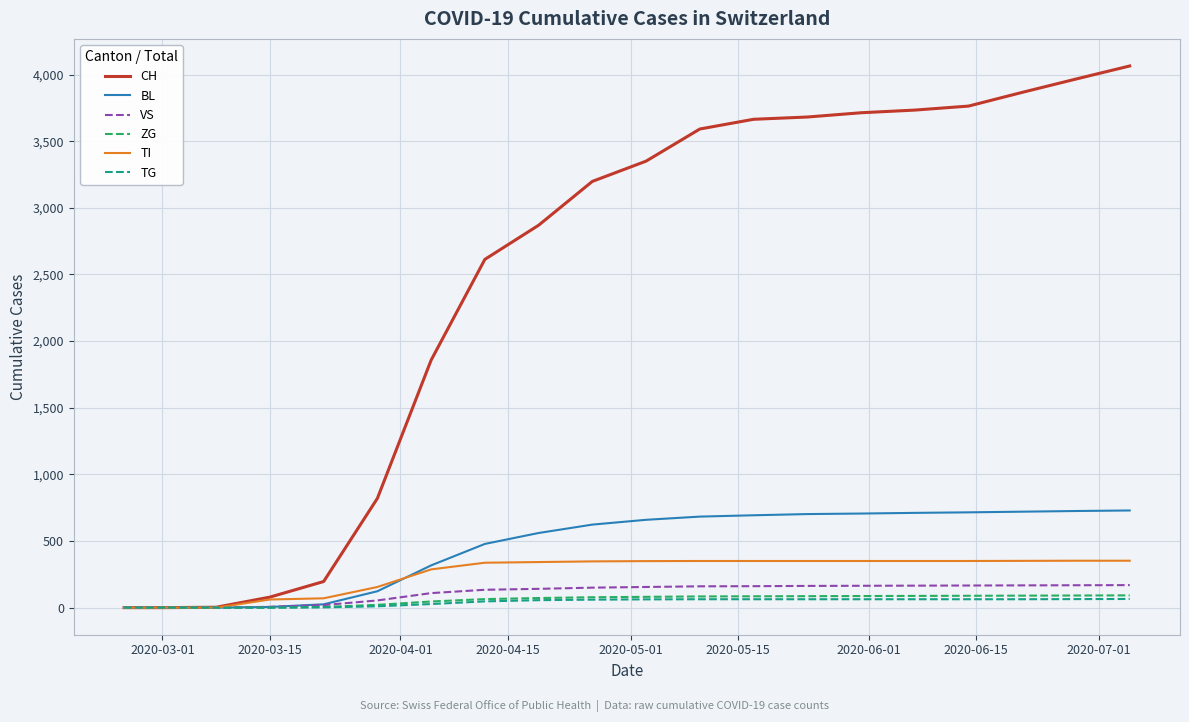

Which series has the largest total across all categories?

CH